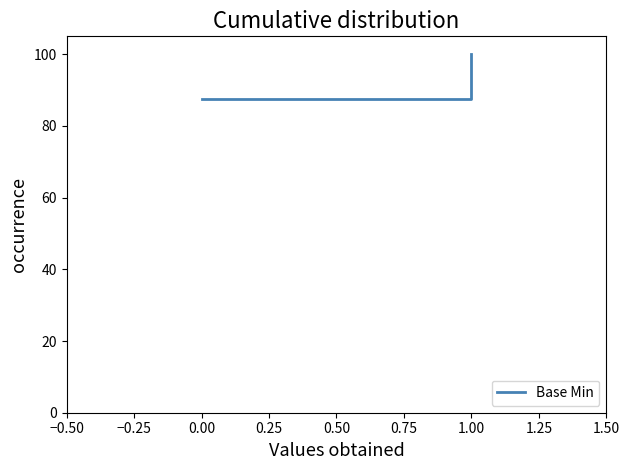

Read the value at 1.00.

100.0